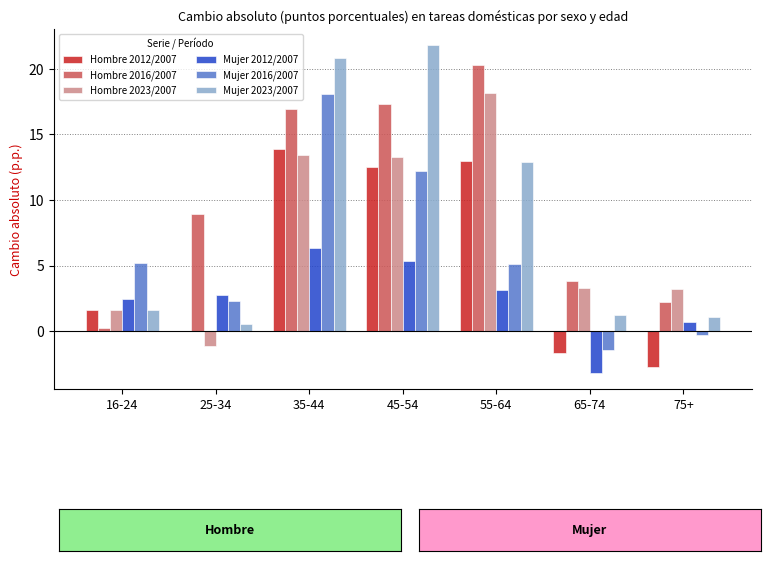

Is the value of Mujer 2012/2007 at 25-34 greater than the value of Mujer 2023/2007 at 35-44?

No